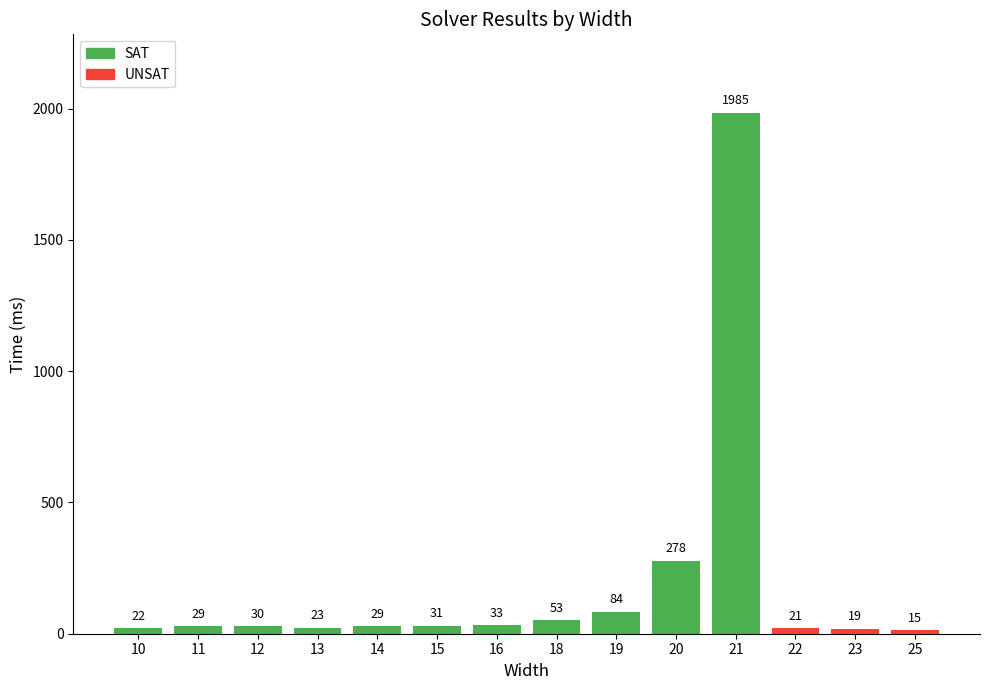

The value at 13 is 23. True or false?

True